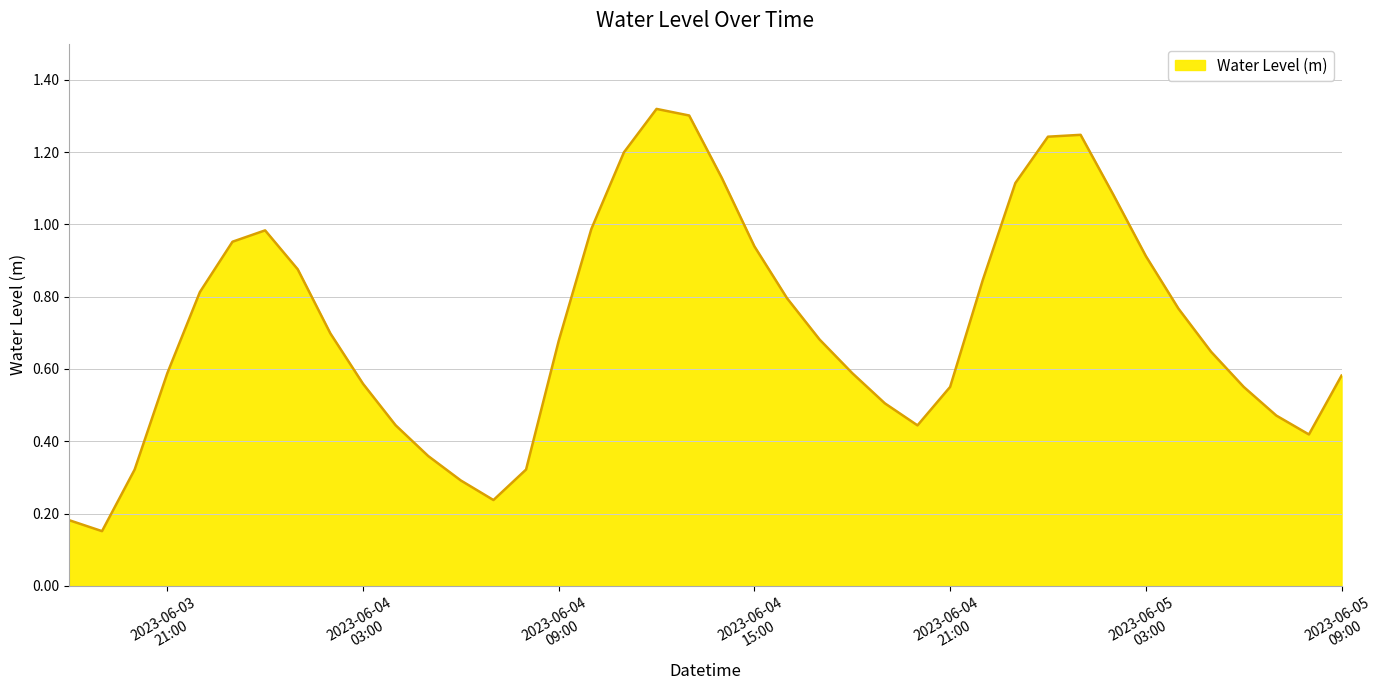

What is the sum of all values?

28.8